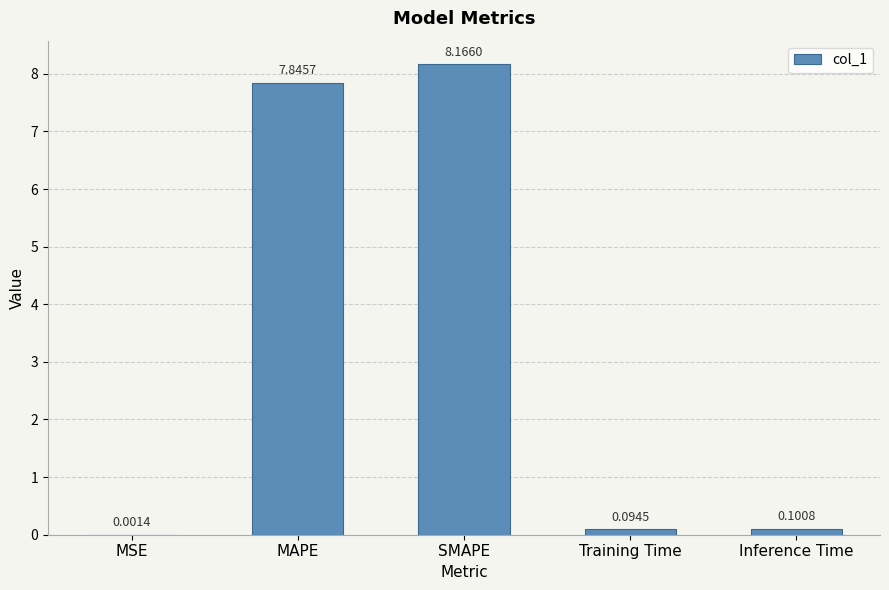

What is the sum of all values?

16.2